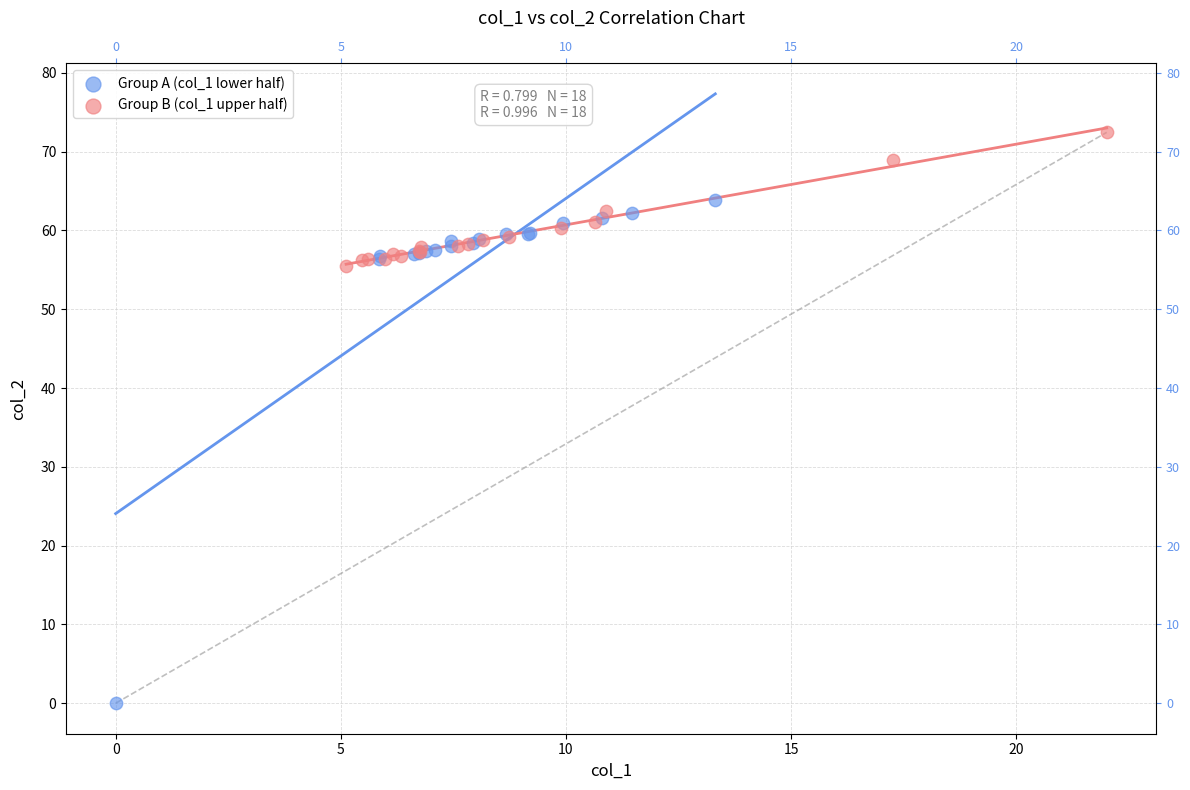

Which series contains the highest Y value?

Group B (col_1 upper half)